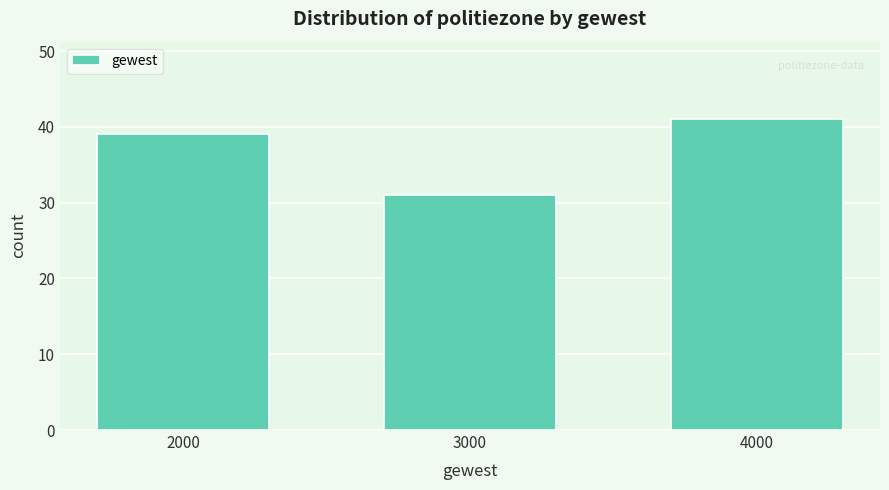

Reading right to left, what are all the values shown in this chart?

4000=41	3000=31	2000=39